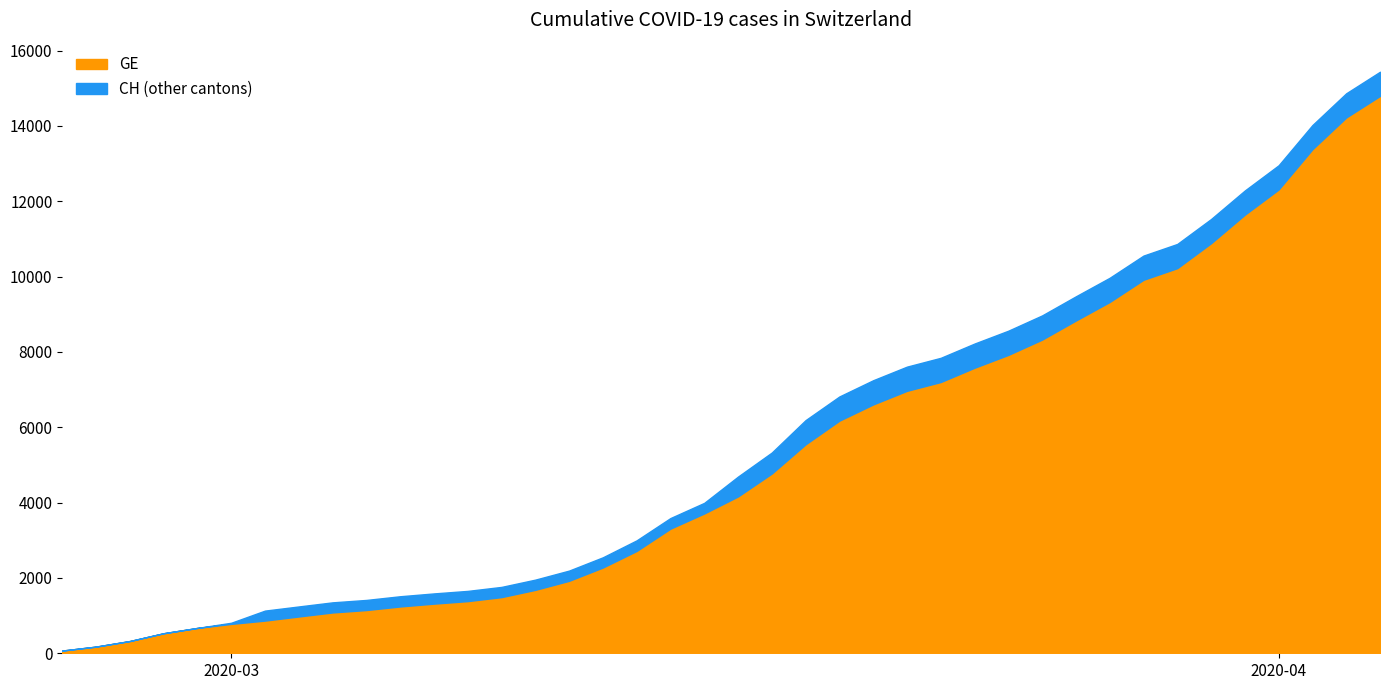

Is it true that GE equals 1148 at 9?

True